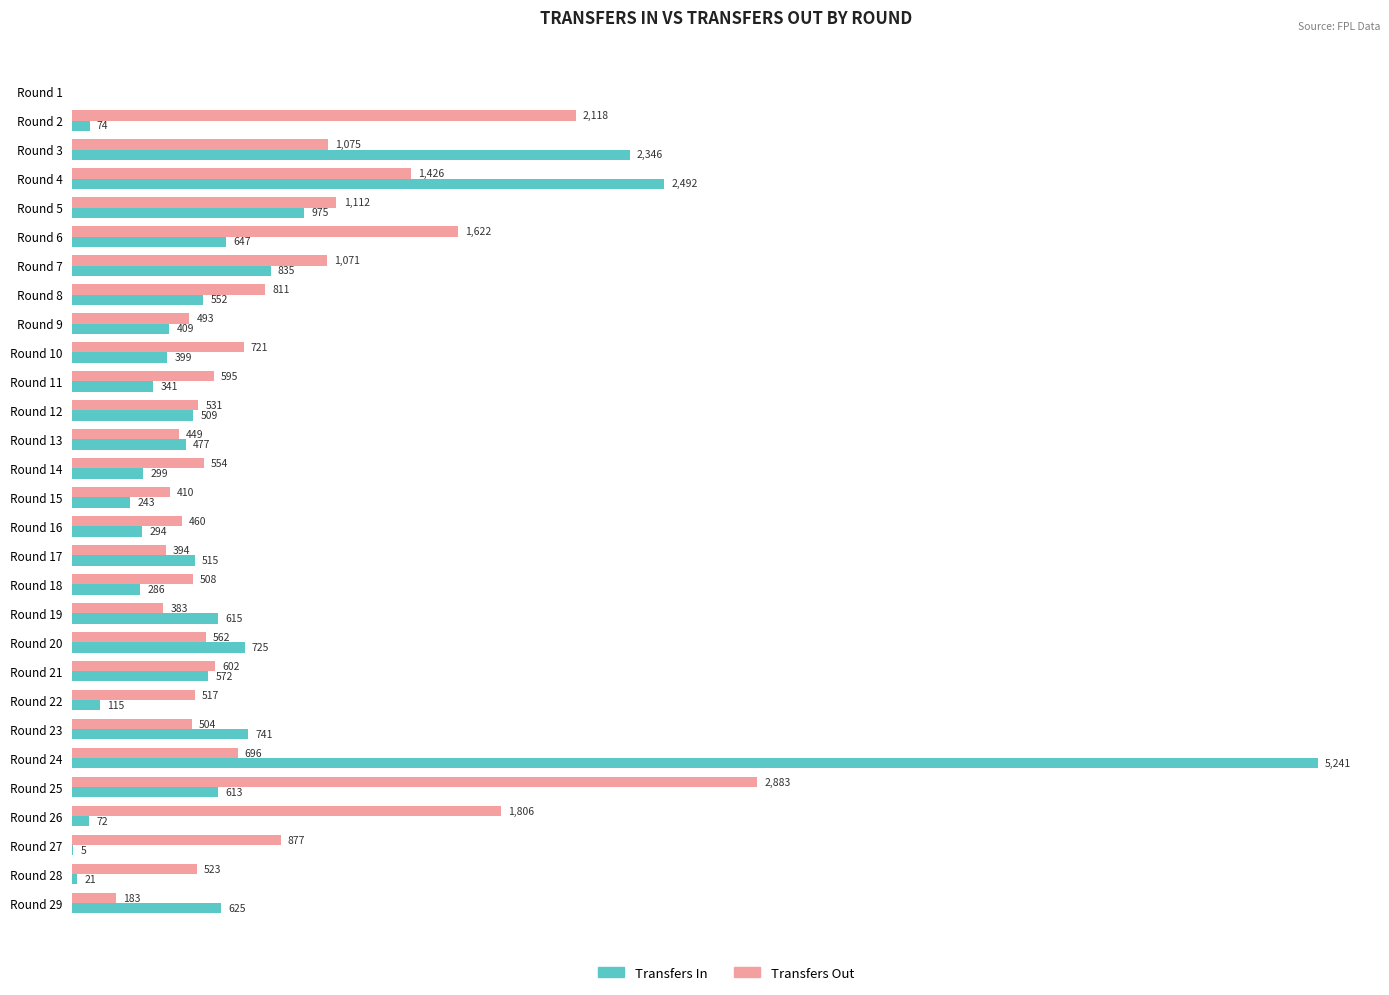

At which category does the chart reach its peak across all series?

Round 24